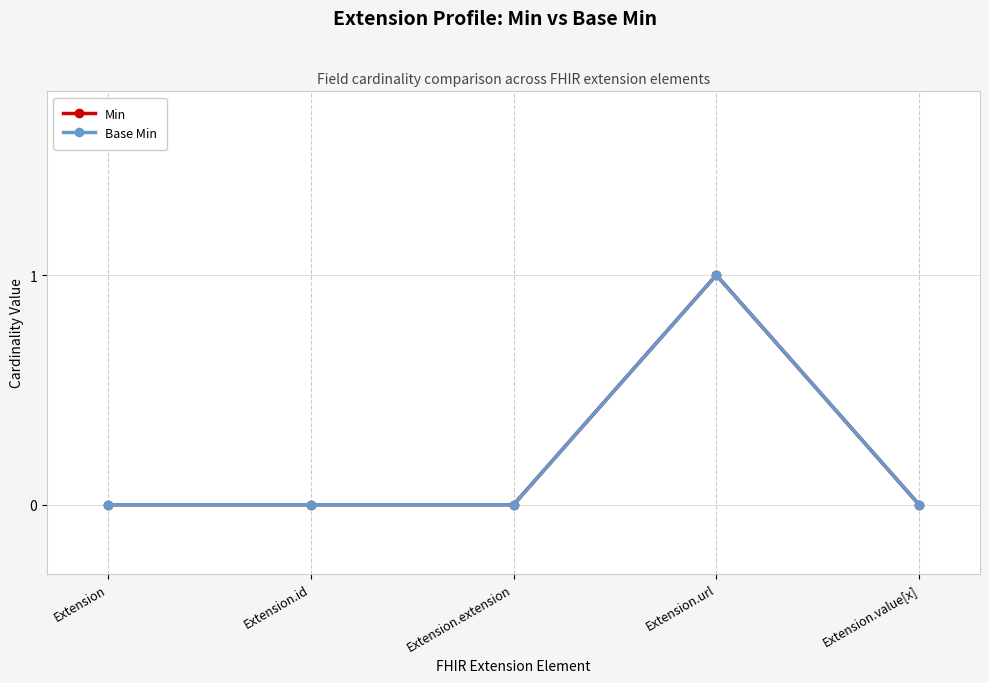

What is the maximum value for Base Min?

1